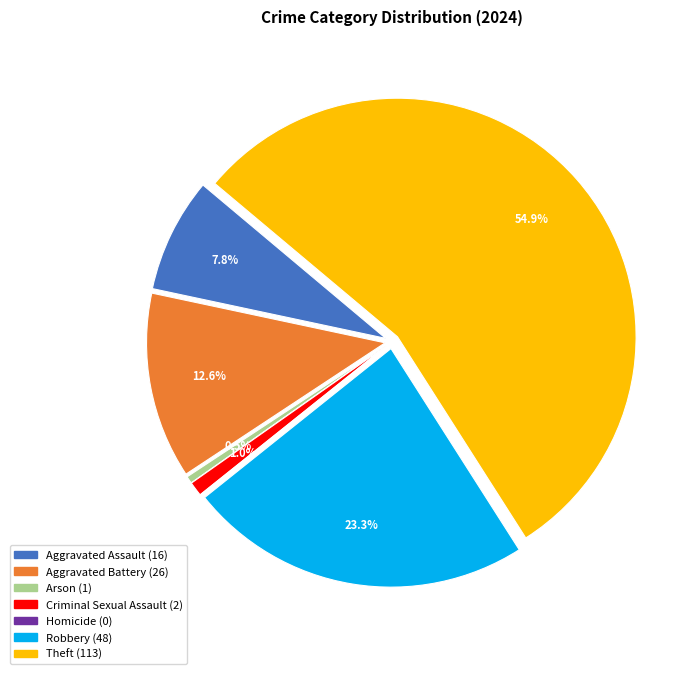

Which slice is the largest?

Theft